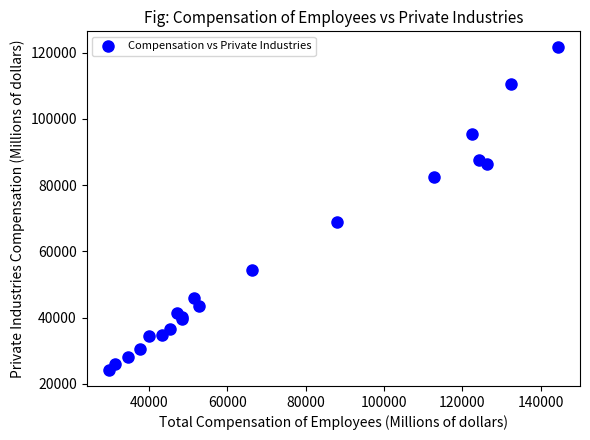

What Y value in the scatter plot is closest to 72871?

68905